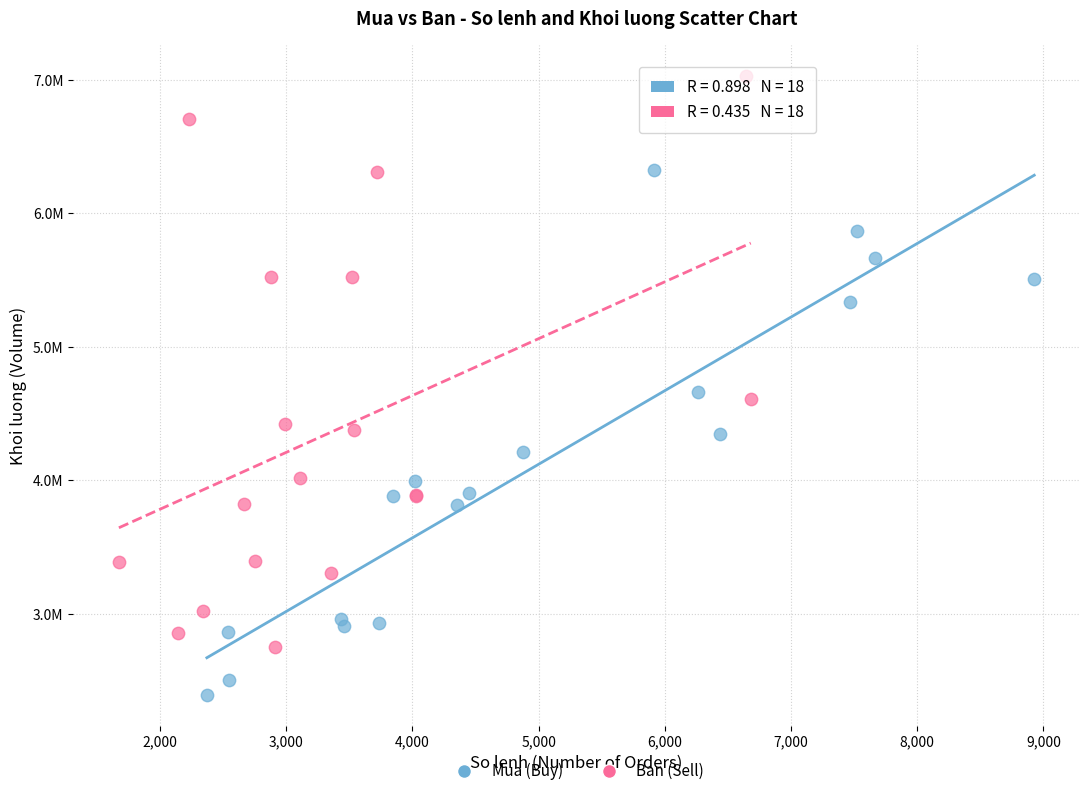

Which series has the largest Y range (max minus min)?

Ban (Sell)